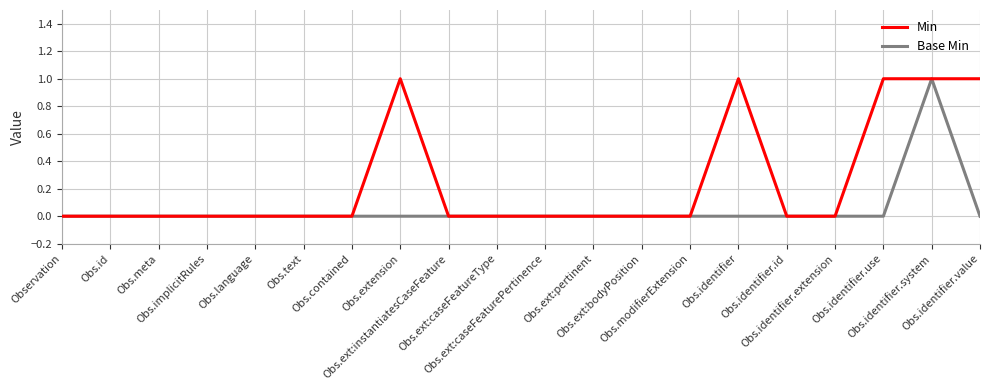

Reading left to right, what are all the values shown in this chart?

Min: Observation=0	Obs.id=0	Obs.meta=0	Obs.implicitRules=0	Obs.language=0	Obs.text=0	Obs.contained=0	Obs.extension=1	Obs.ext:instantiatesCaseFeature=0	Obs.ext:caseFeatureType=0	Obs.ext:caseFeaturePertinence=0	Obs.ext:pertinent=0	Obs.ext:bodyPosition=0	Obs.modifierExtension=0	Obs.identifier=1	Obs.identifier.id=0	Obs.identifier.extension=0	Obs.identifier.use=1	Obs.identifier.system=1	Obs.identifier.value=1
Base Min: Observation=0	Obs.id=0	Obs.meta=0	Obs.implicitRules=0	Obs.language=0	Obs.text=0	Obs.contained=0	Obs.extension=0	Obs.ext:instantiatesCaseFeature=0	Obs.ext:caseFeatureType=0	Obs.ext:caseFeaturePertinence=0	Obs.ext:pertinent=0	Obs.ext:bodyPosition=0	Obs.modifierExtension=0	Obs.identifier=0	Obs.identifier.id=0	Obs.identifier.extension=0	Obs.identifier.use=0	Obs.identifier.system=1	Obs.identifier.value=0